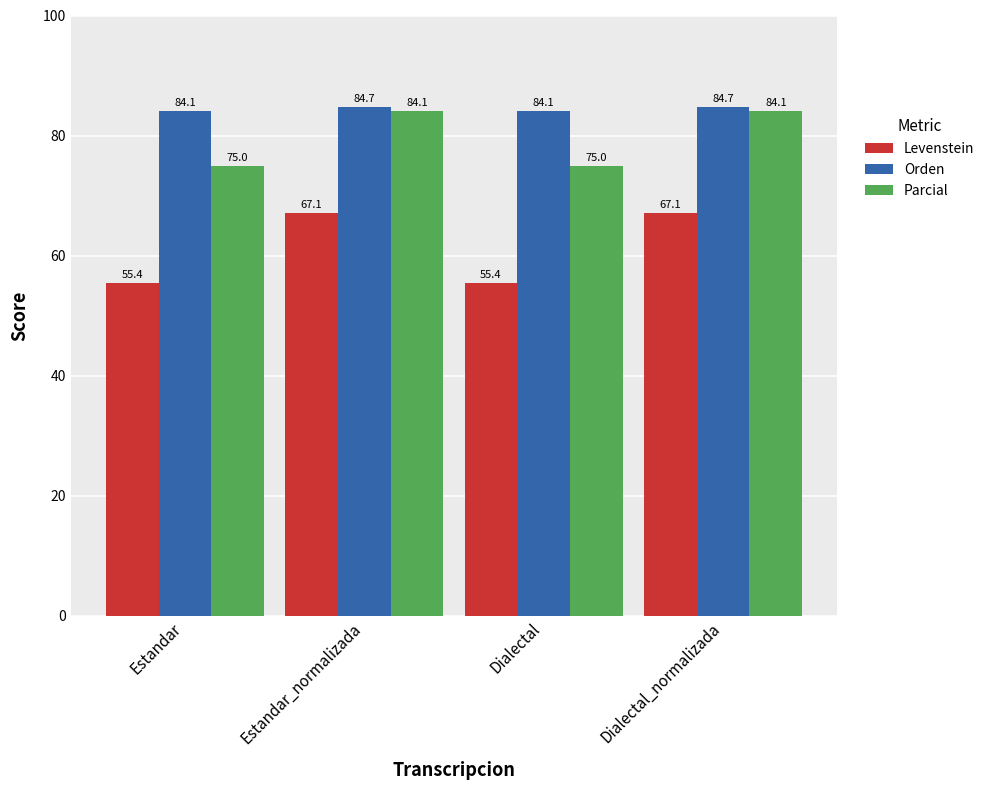

What value does the Parcial series have at Dialectal_normalizada?

84.1